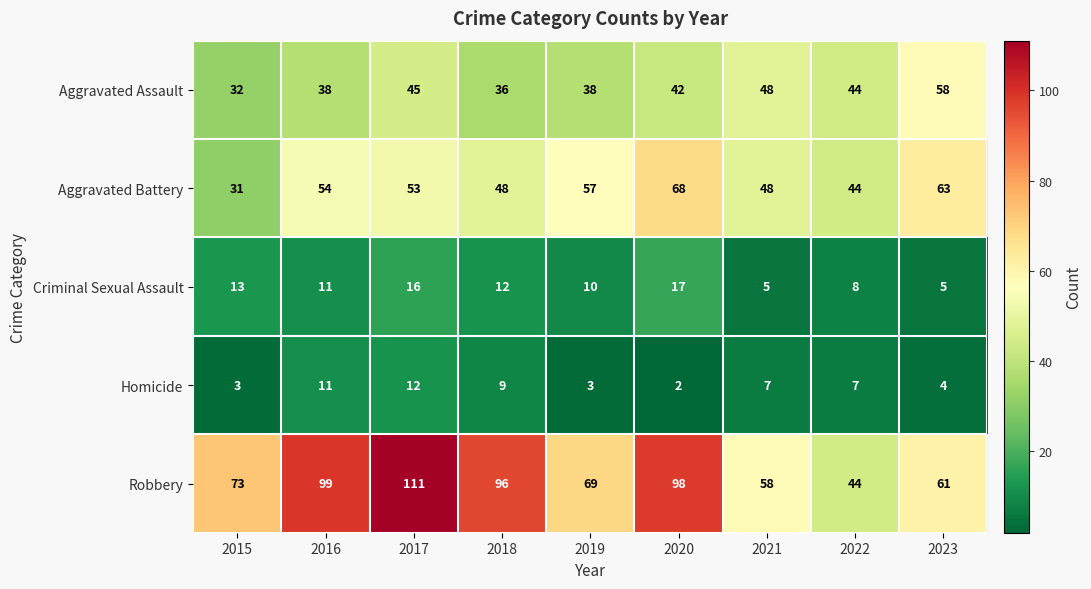

The Aggravated Battery series shows 53 at 2017. True or false?

True